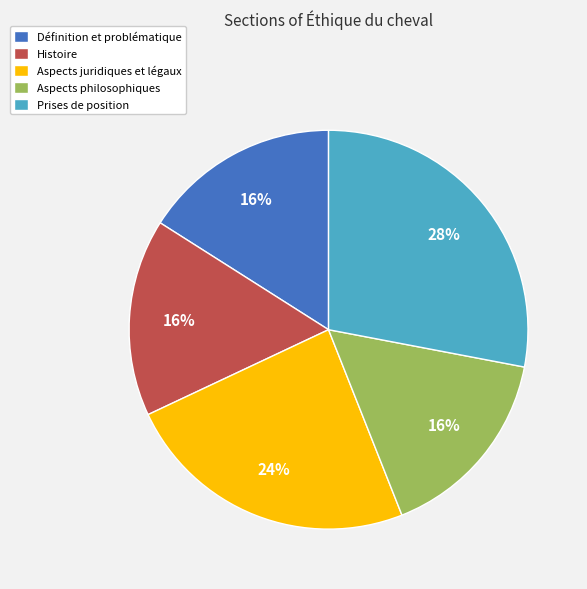

What percentage is the Aspects philosophiques slice, to the nearest percent?

16%